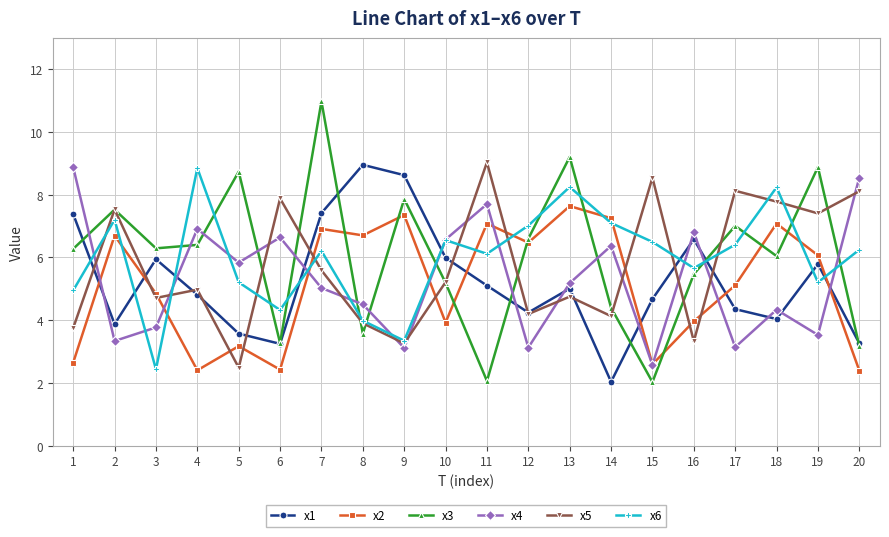

True or false: x1 has more than 0 points higher than both neighbors.

True